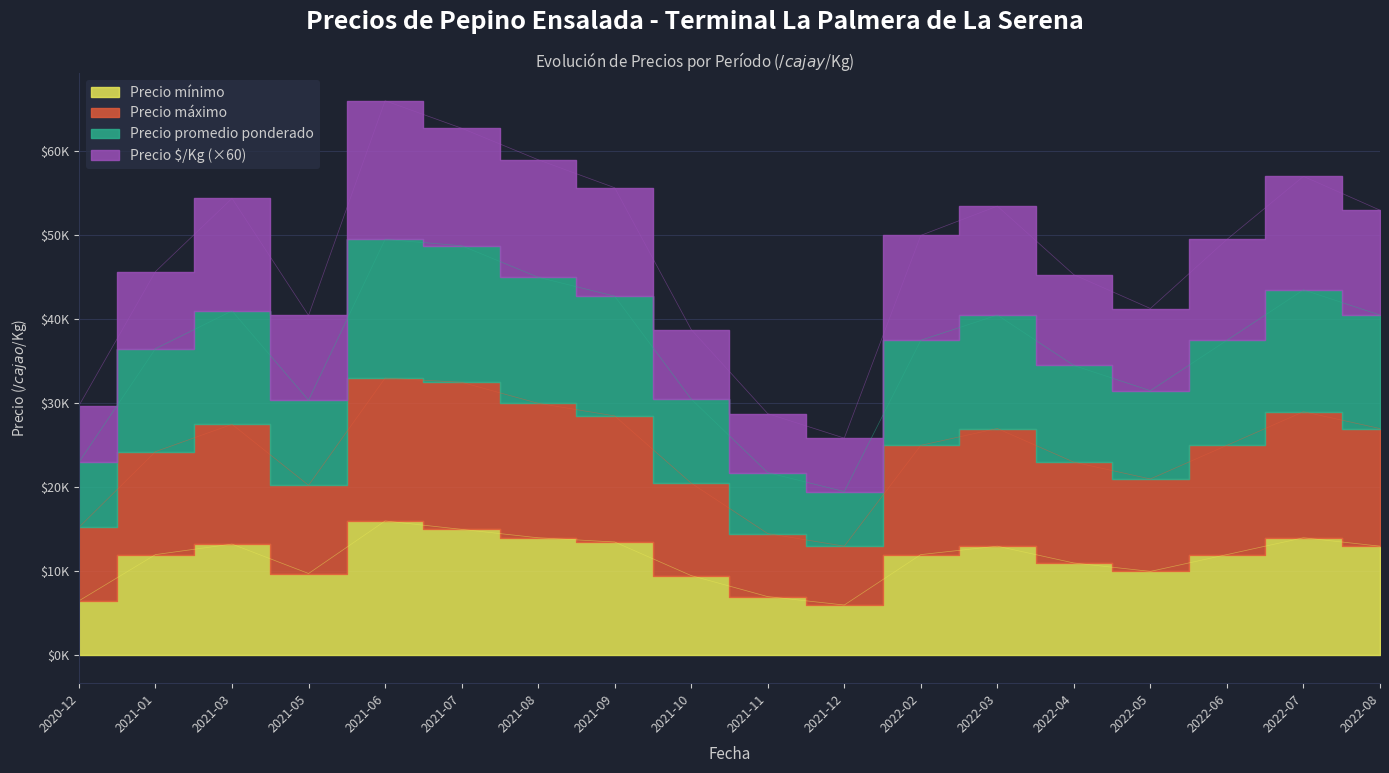

Is the value of Precio máximo at 2022-05 greater than the value of Precio mínimo at 2022-07?

Yes